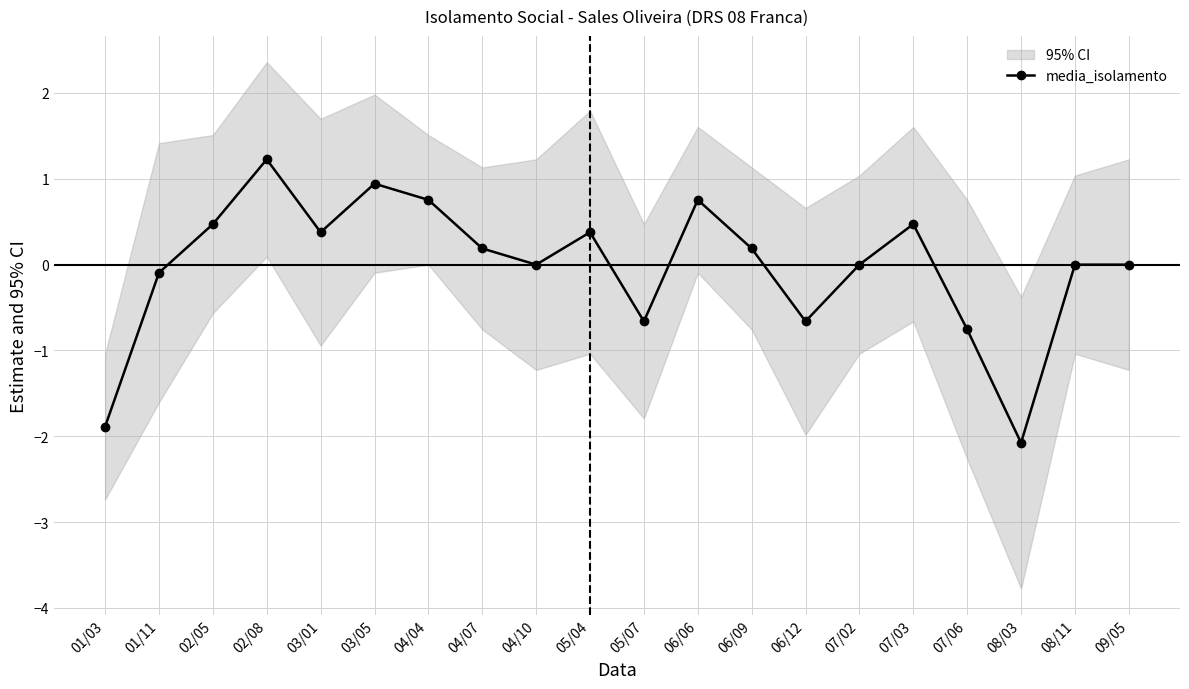

Count the number of data series in this chart.

1